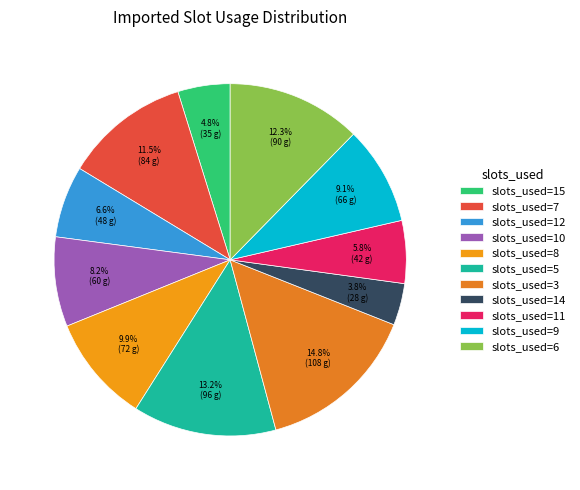

How many slices are in this pie chart?

11